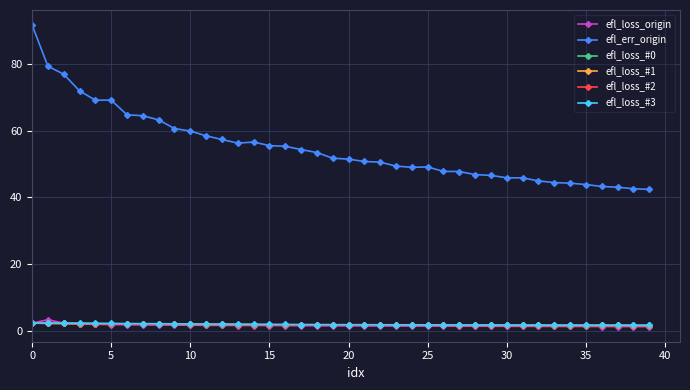

What is the sum of all efl_loss_origin values?

63.4